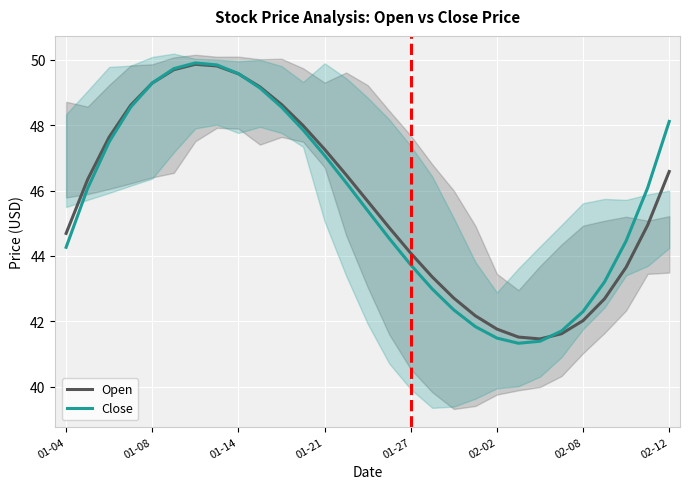

What is the difference between the maximum and minimum values in the Open series?

8.4